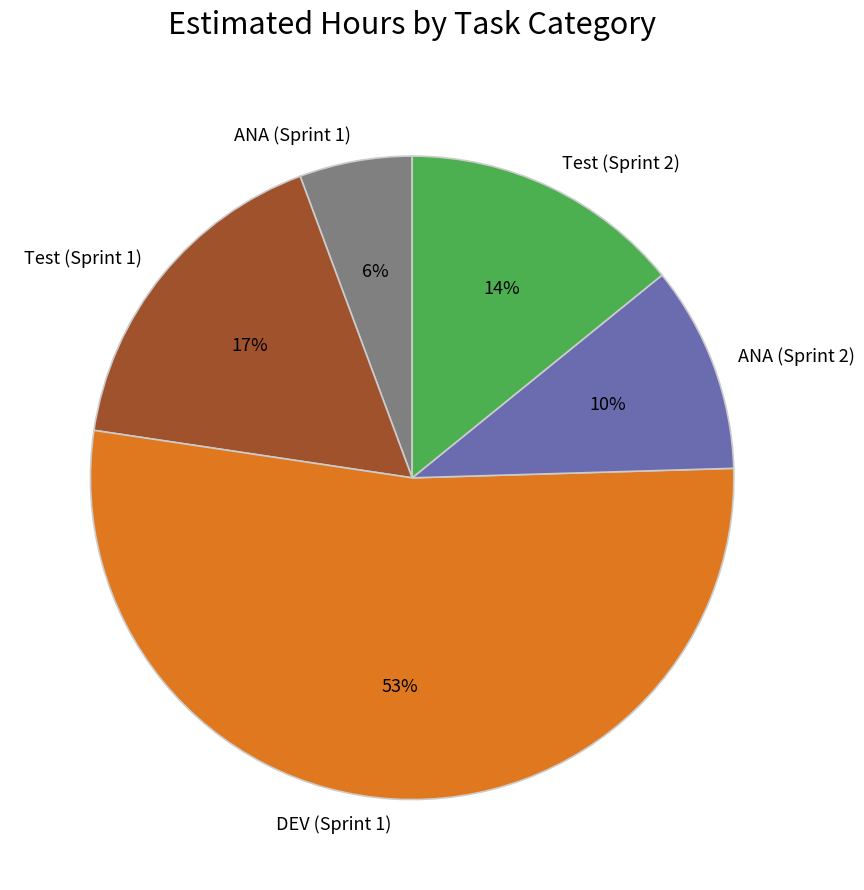

True or false: ANA (Sprint 1) accounts for 6% of the total.

True